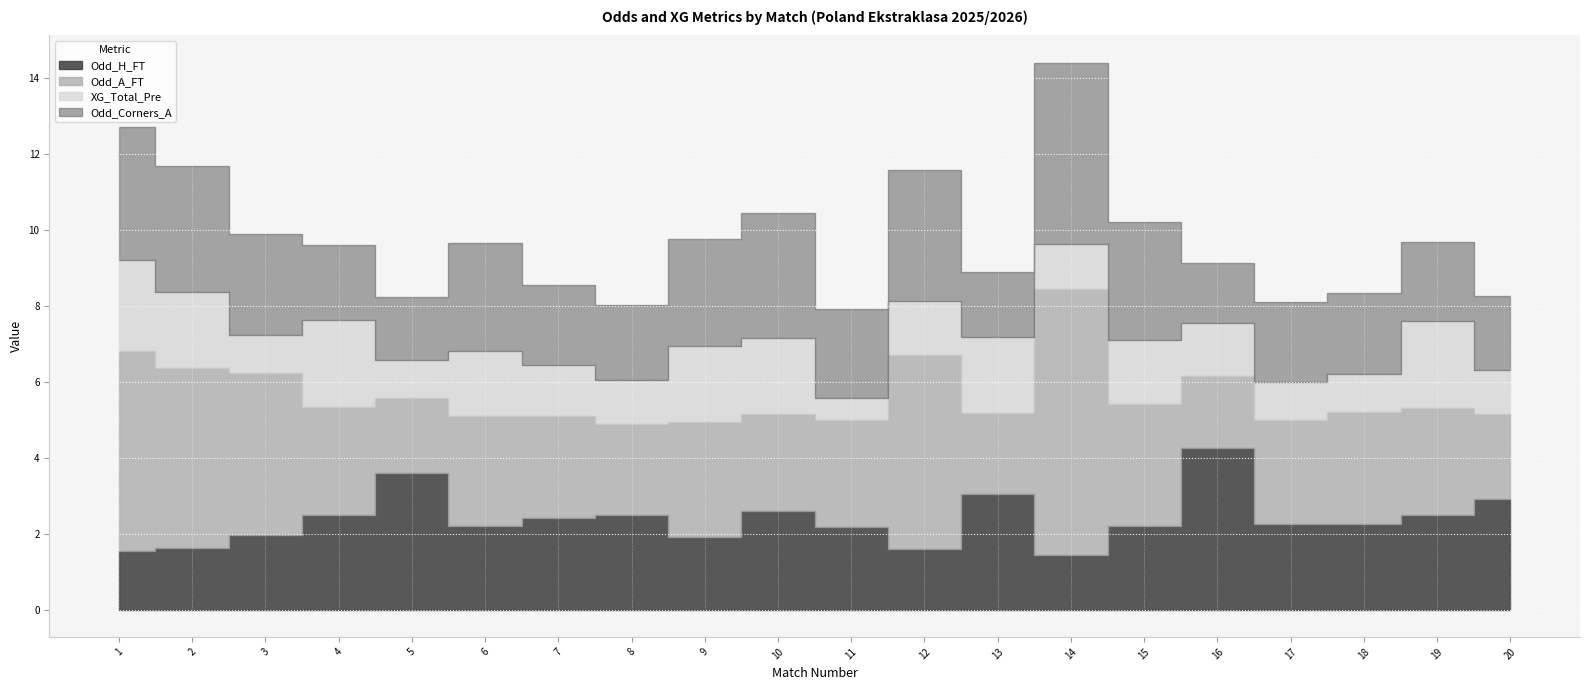

Which series has the widest spread of values?

Odd_A_FT